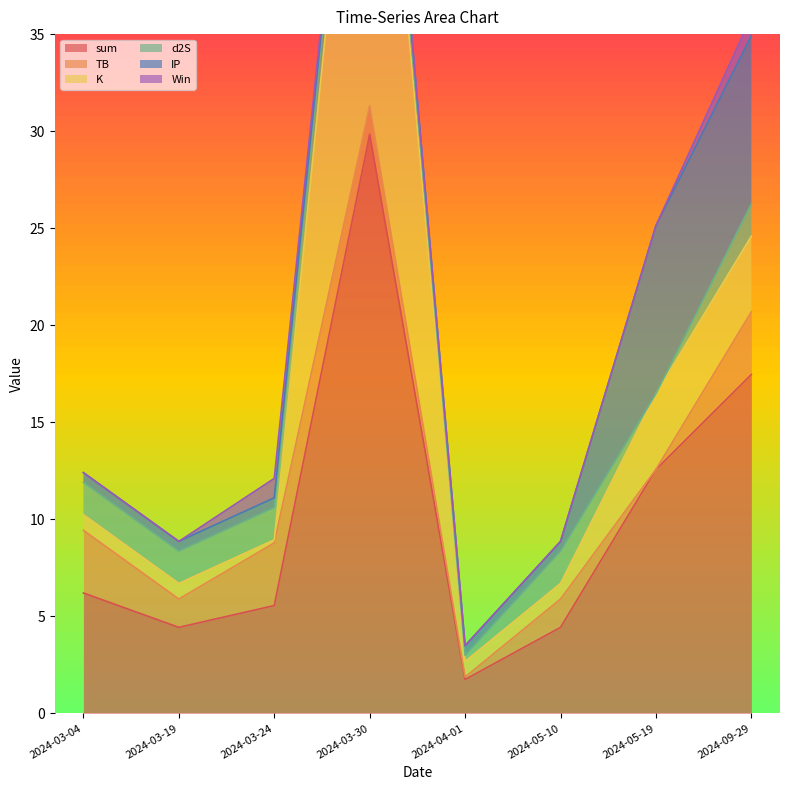

Between 2024-03-30 and 2024-05-10, which is larger?

2024-03-30